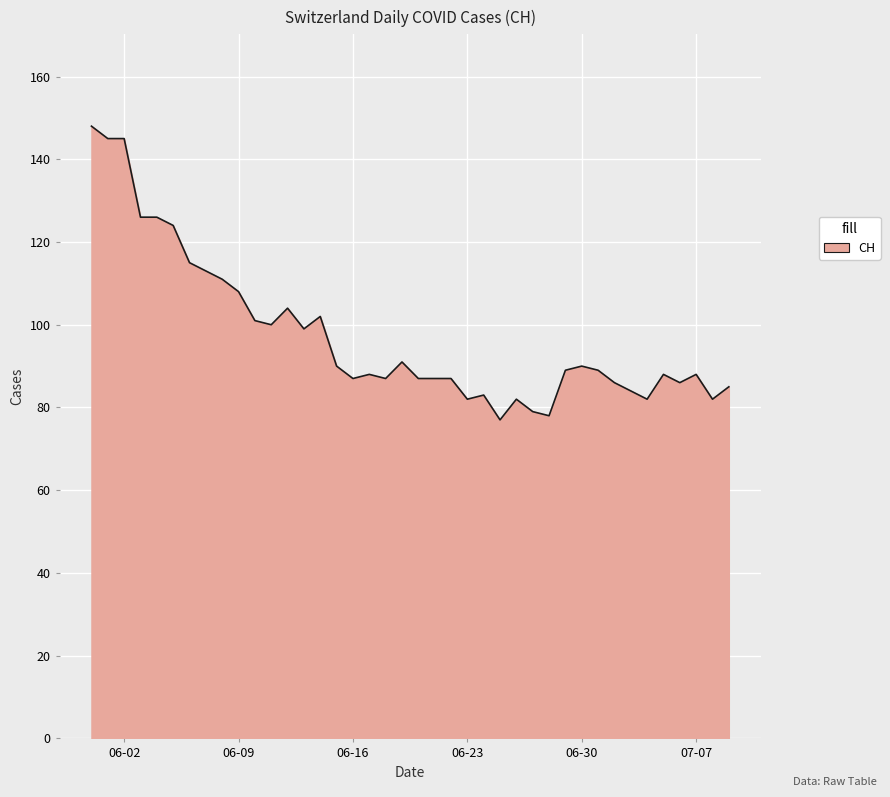

What is the greatest value displayed?

148